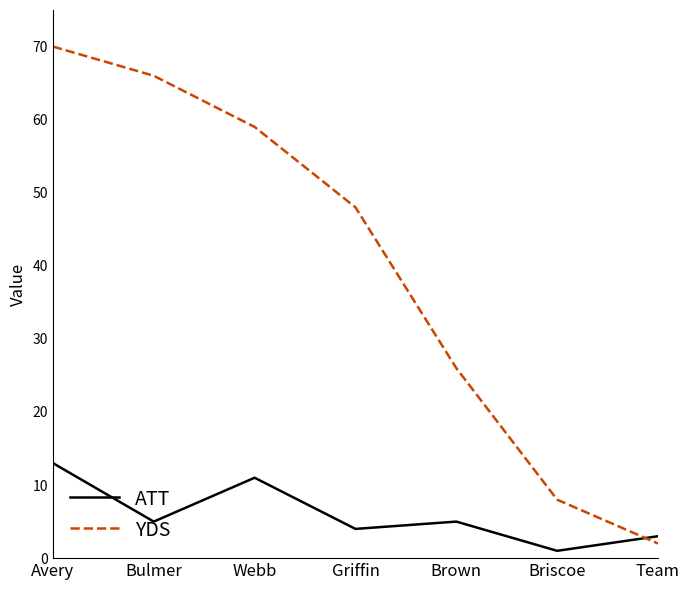

What position from the right is Brown?

3